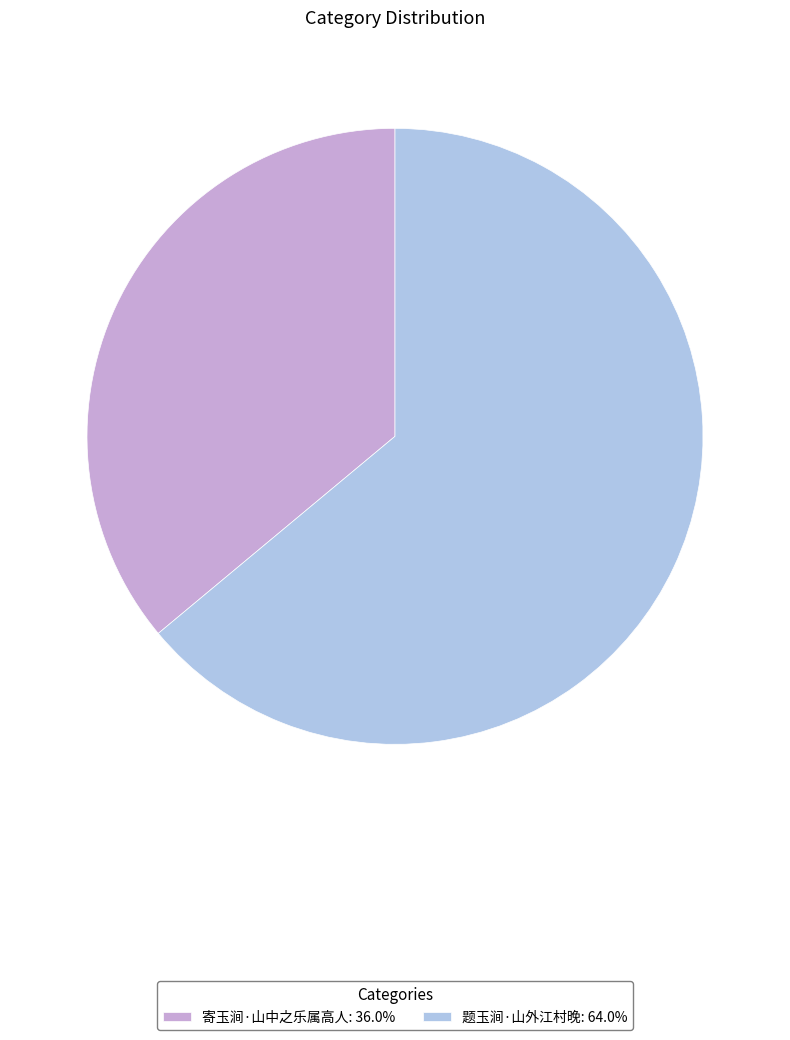

What is the ratio of the value at 题玉涧·山外江村晚 to the value at 寄玉涧·山中之乐属高人?

1.8